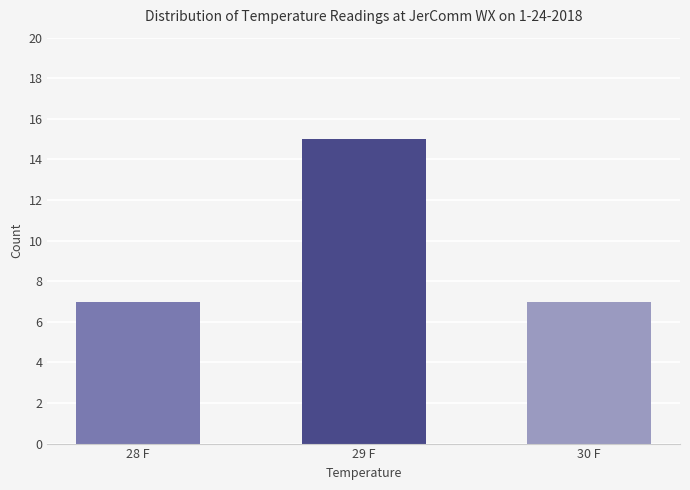

What value does the data have at 28 F?

7